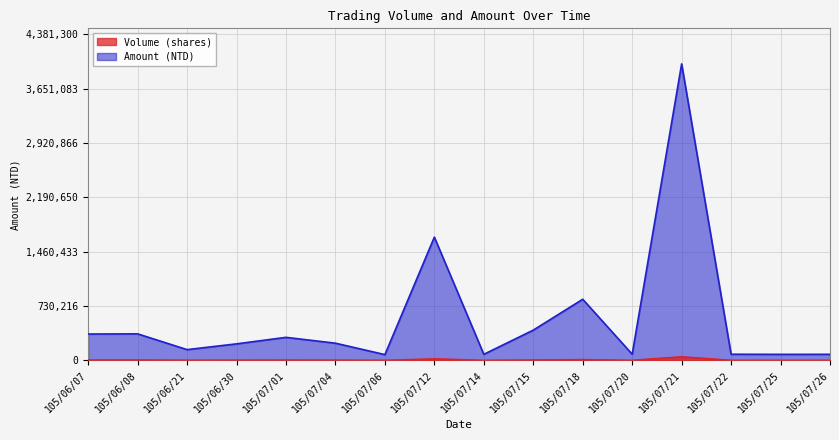

Reading left to right, what are all the values shown in this chart?

Volume (shares): 105/06/07=5000	105/06/08=5000	105/06/21=2000	105/06/30=3000	105/07/01=4000	105/07/04=3000	105/07/06=1000	105/07/12=20000	105/07/14=1000	105/07/15=5000	105/07/18=10000	105/07/20=1000	105/07/21=48000	105/07/22=1000	105/07/25=1000	105/07/26=1000
Amount (NTD): 105/06/07=352500	105/06/08=355000	105/06/21=143000	105/06/30=220500	105/07/01=308000	105/07/04=229500	105/07/06=76000	105/07/12=1655000	105/07/14=80000	105/07/15=405000	105/07/18=820000	105/07/20=81500	105/07/21=3983000	105/07/22=81000	105/07/25=79500	105/07/26=80000